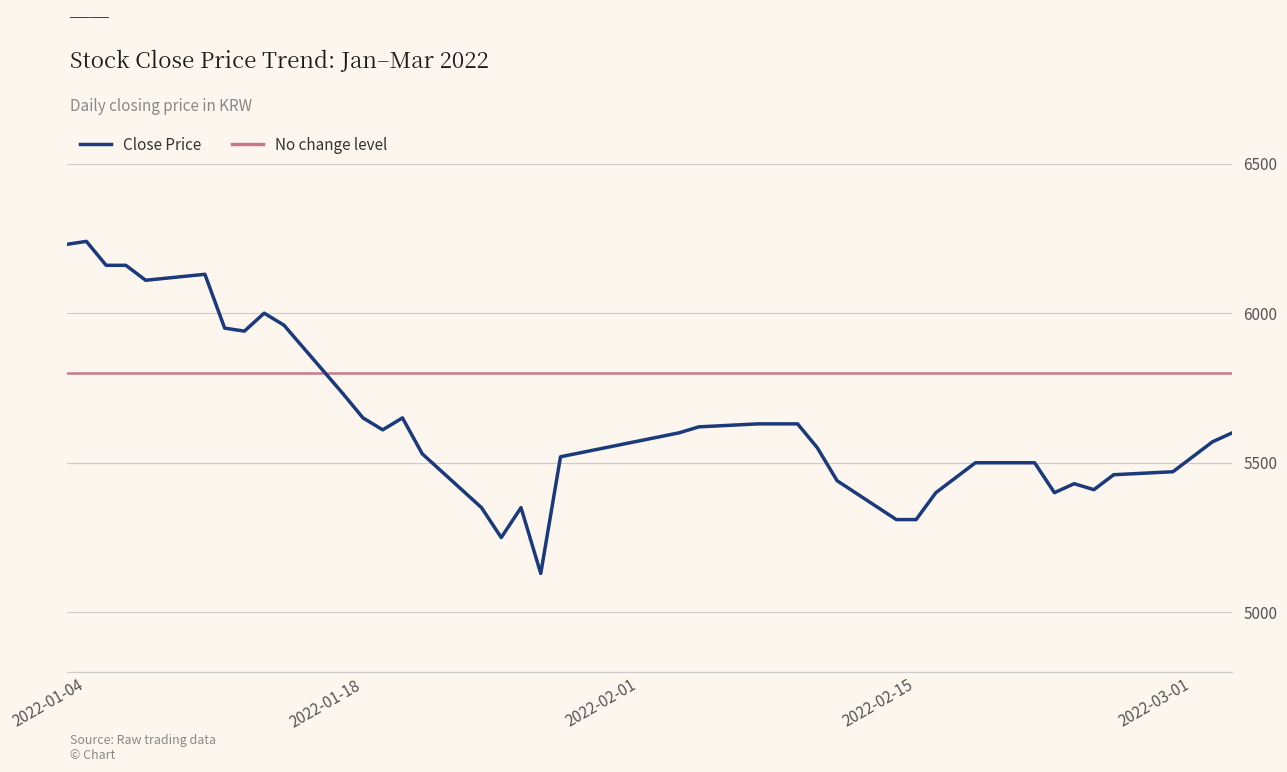

What is the lowest value of the Close Price series?

5130